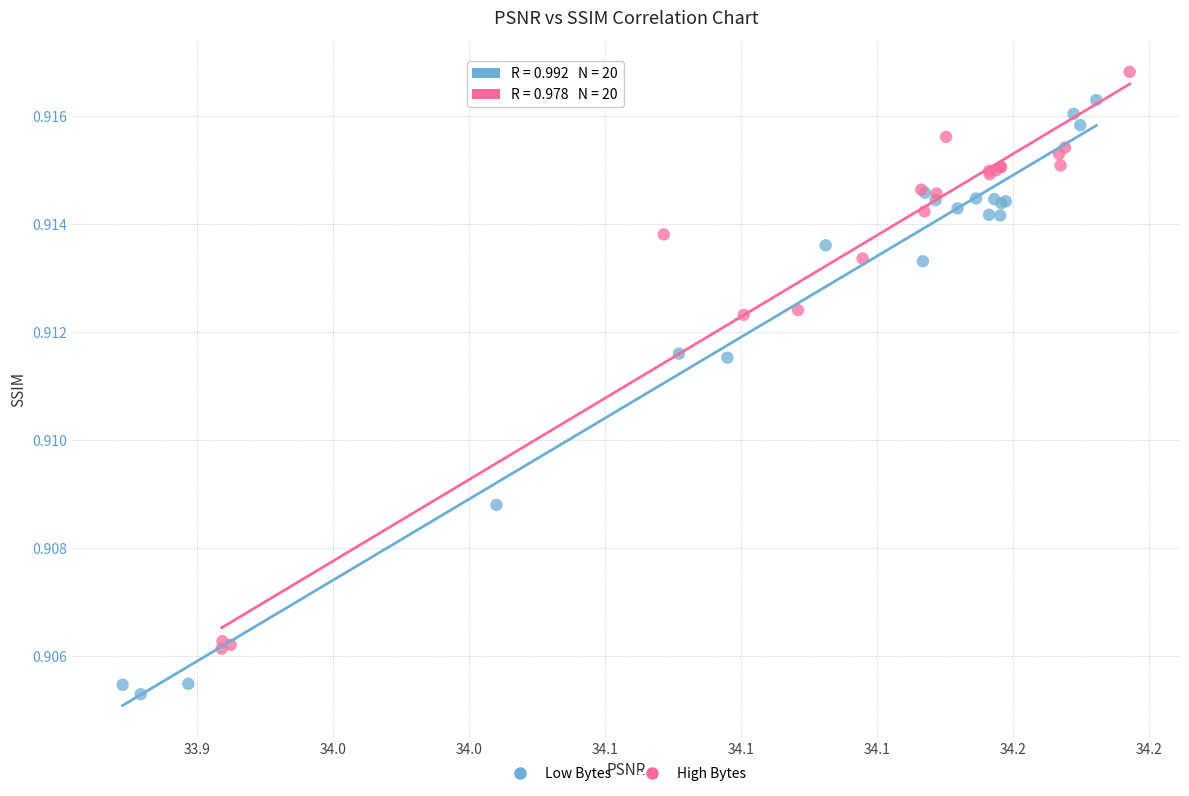

Which series reaches the maximum Y coordinate?

High Bytes